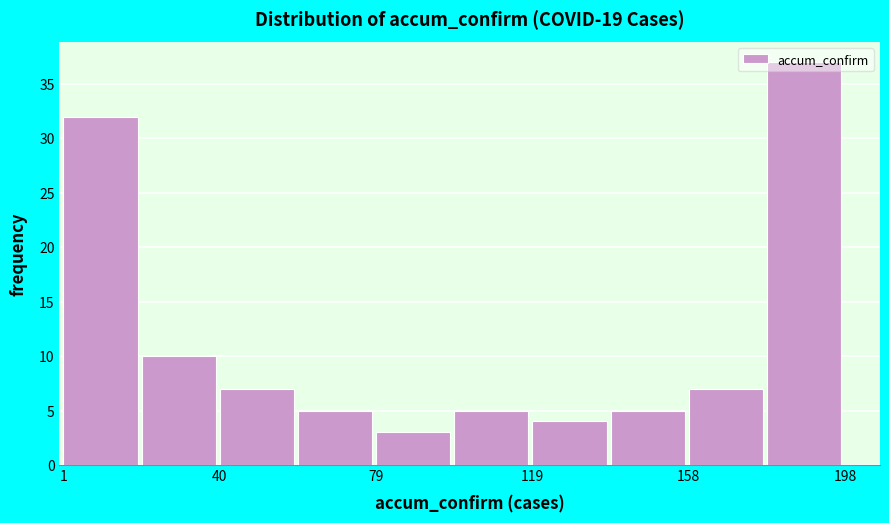

Around what value on the x-axis is the tallest bar? Give the approximate position of its centre, as read against the axis.

190